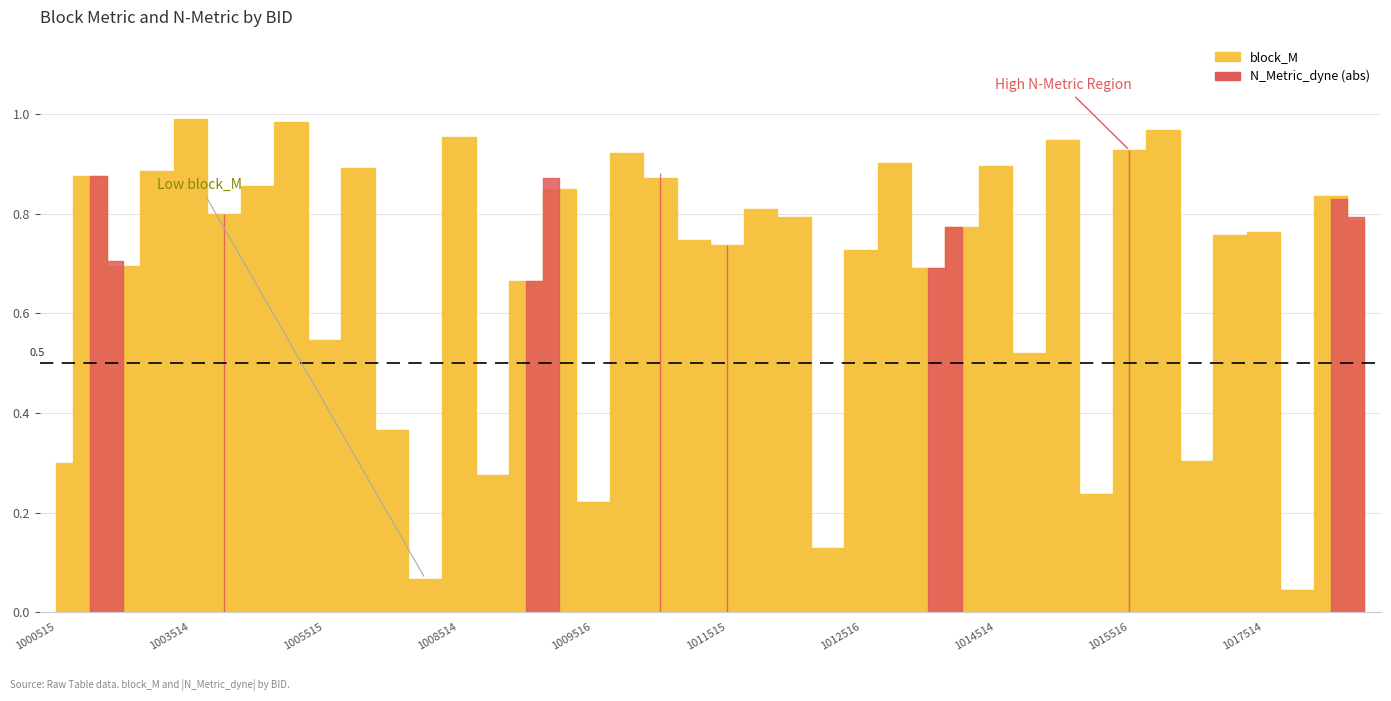

Which has a higher value, 1013515 or 1016515?

1013515